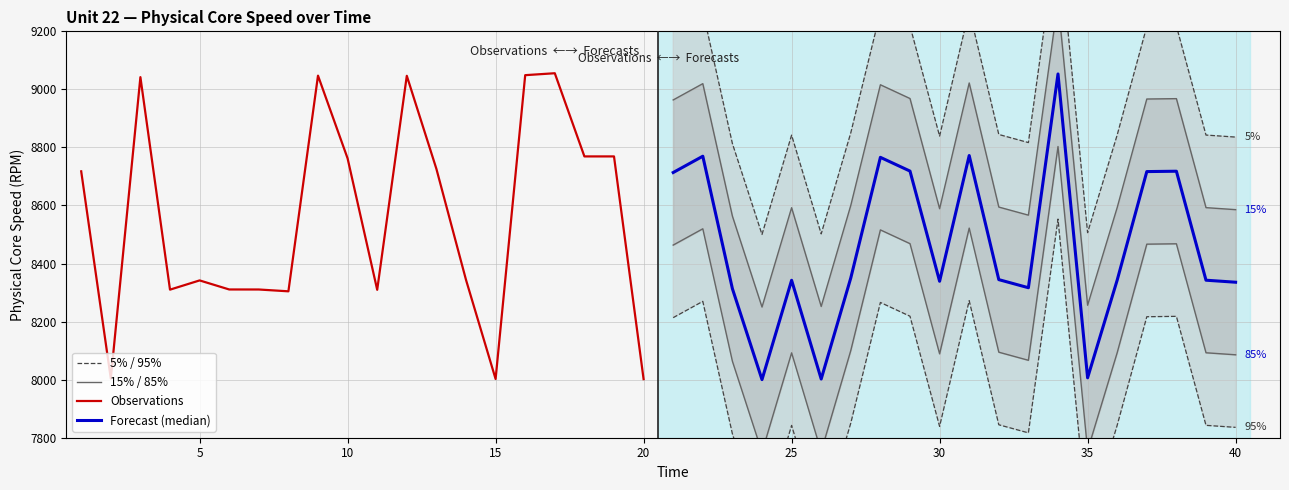

Rank the series by their maximum value, from highest to lowest.

5% / 95%, 15% / 85%, Observations, Forecast (median)